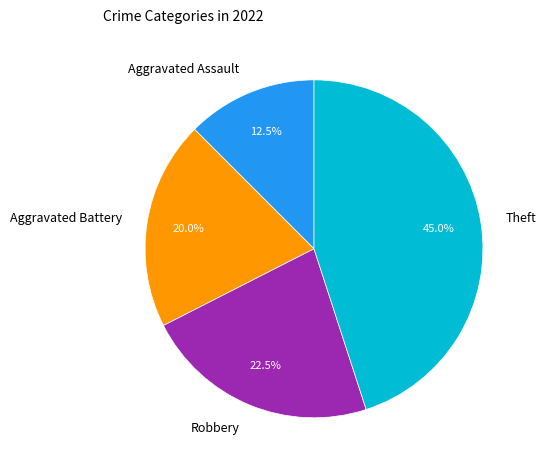

Count the number of slices in the pie.

4